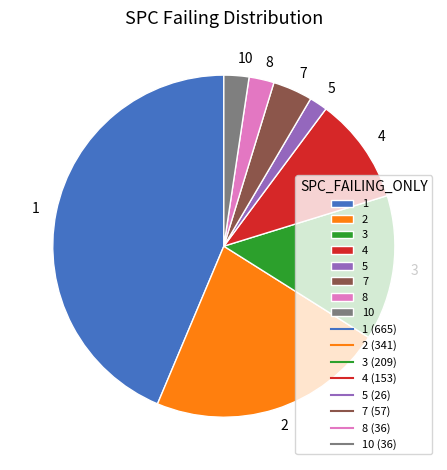

Which has a higher value, 7 or 2?

2